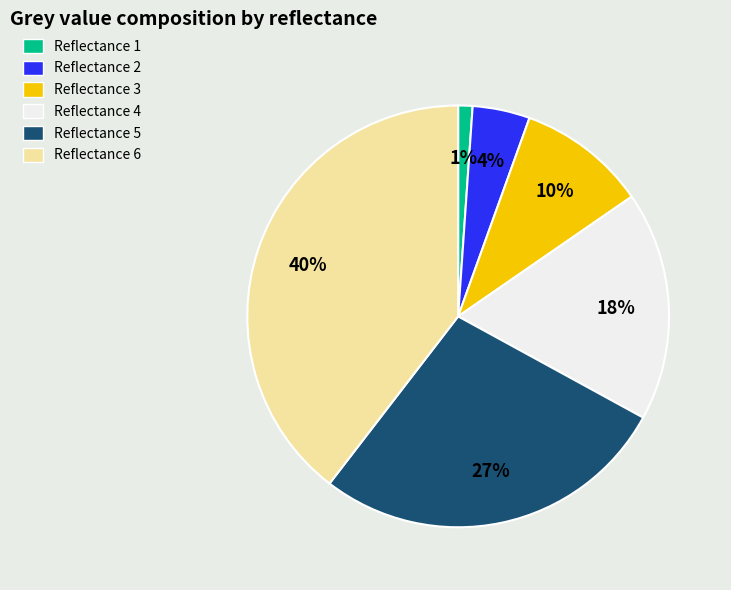

To the nearest percent, what is the average slice percentage?

17%